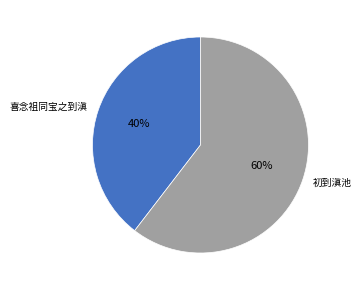

Combined, do 喜念祖同宝之到滇 and 初到滇池 account for over 50%?

Yes